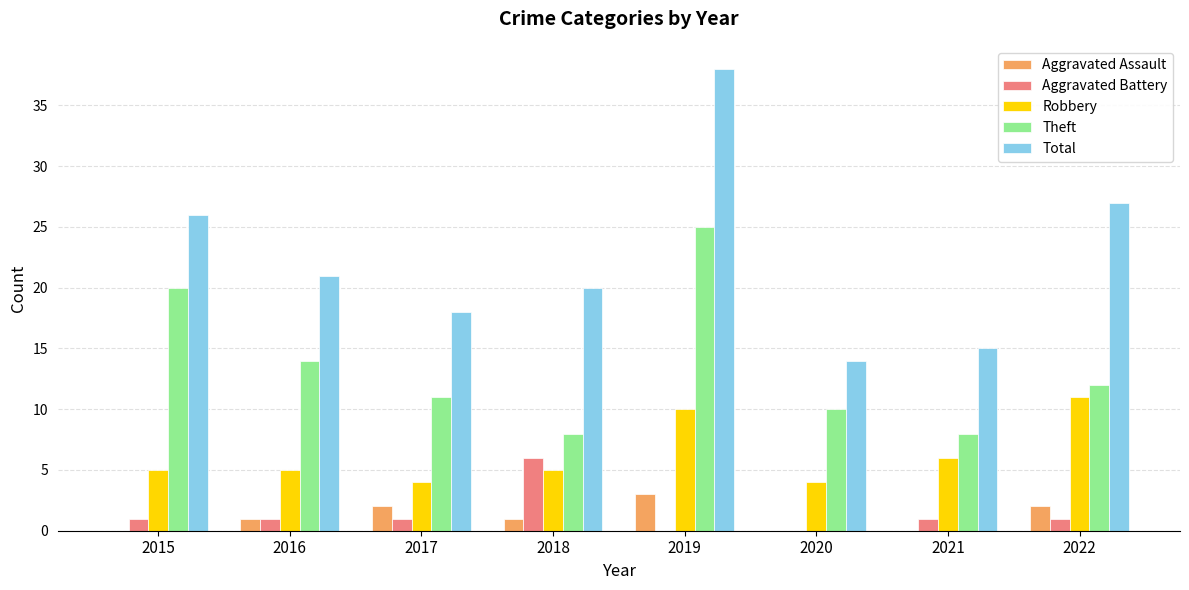

Is the value of Robbery at 2016 greater than the value of Theft at 2022?

No